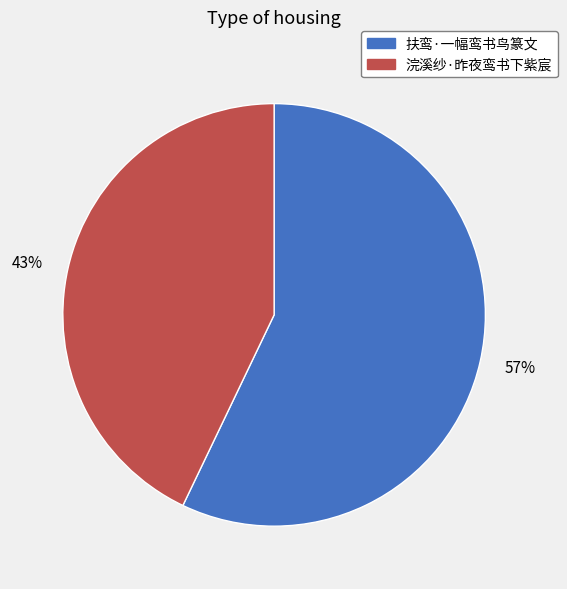

To the nearest percent, what percentage of the pie is 57%?

57%